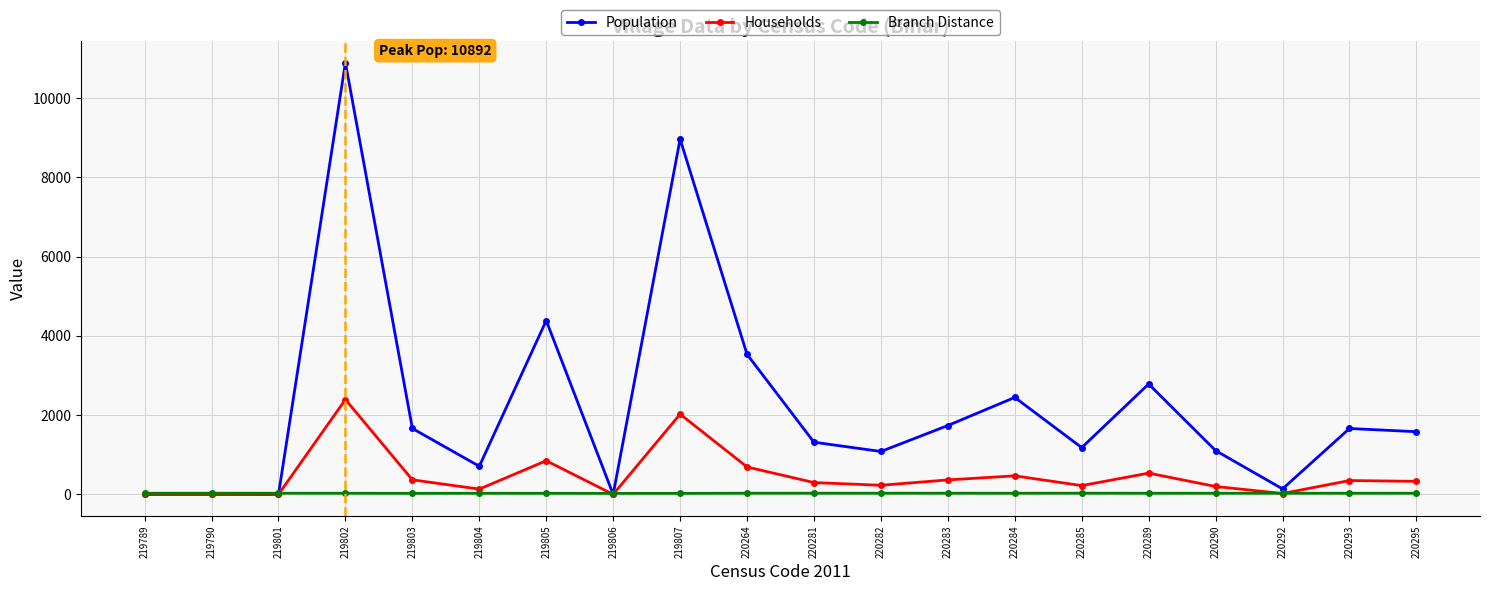

What is the average value of the Households series?

473.7